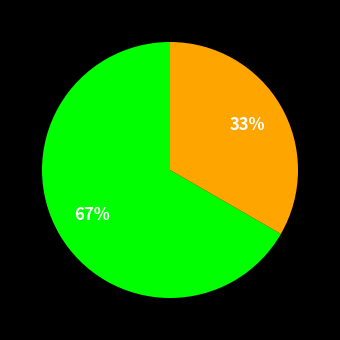

To the nearest percent, what is the average slice percentage?

50%